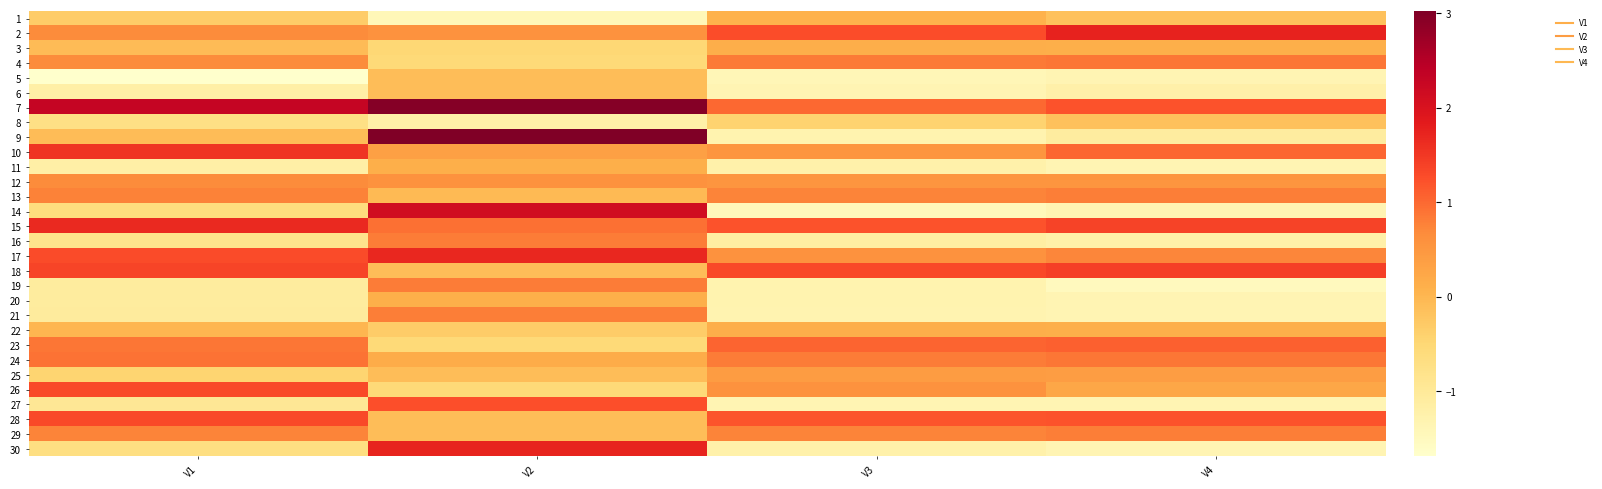

Between V4 and V3, which is larger?

V3